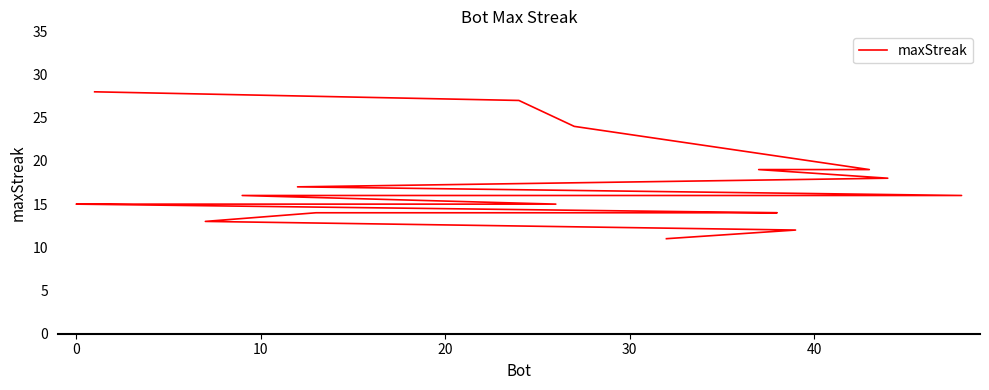

What is the greatest value displayed?

28